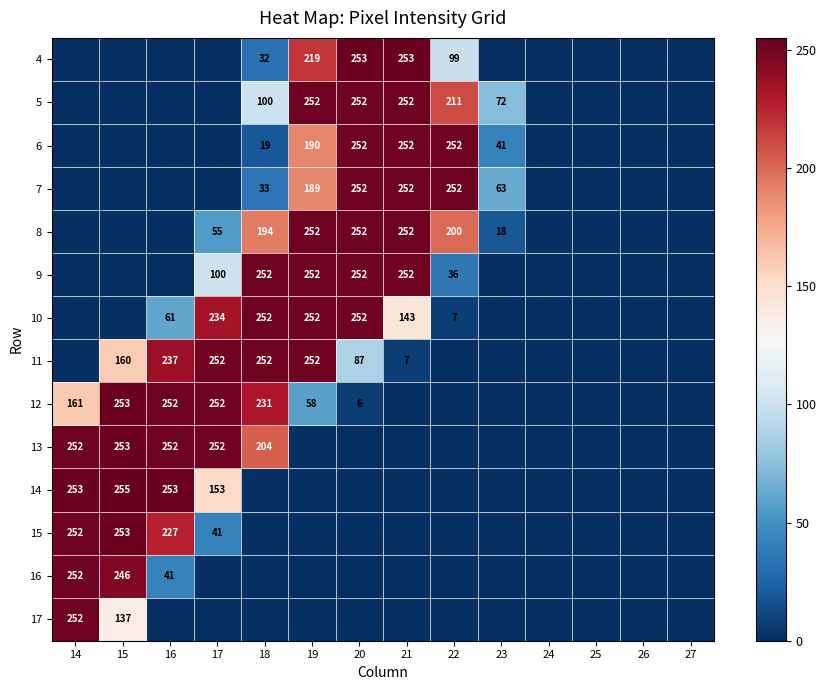

The 13 series shows 252 at 17. True or false?

True